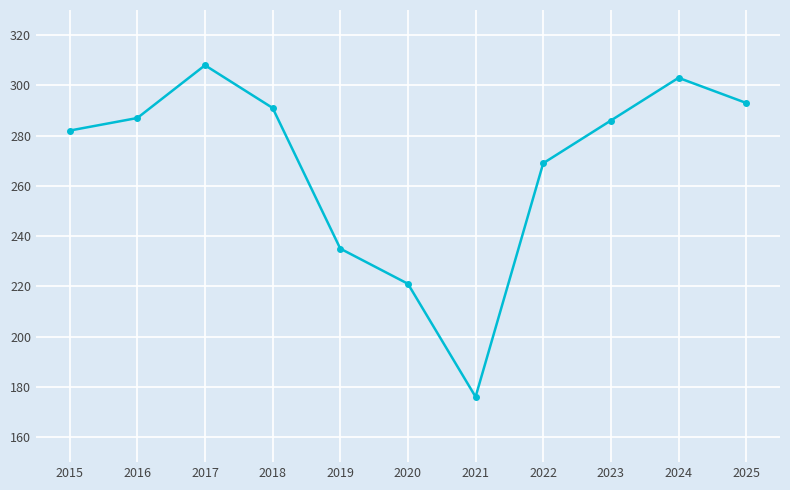

What is the value of the 7th point from the left?

176